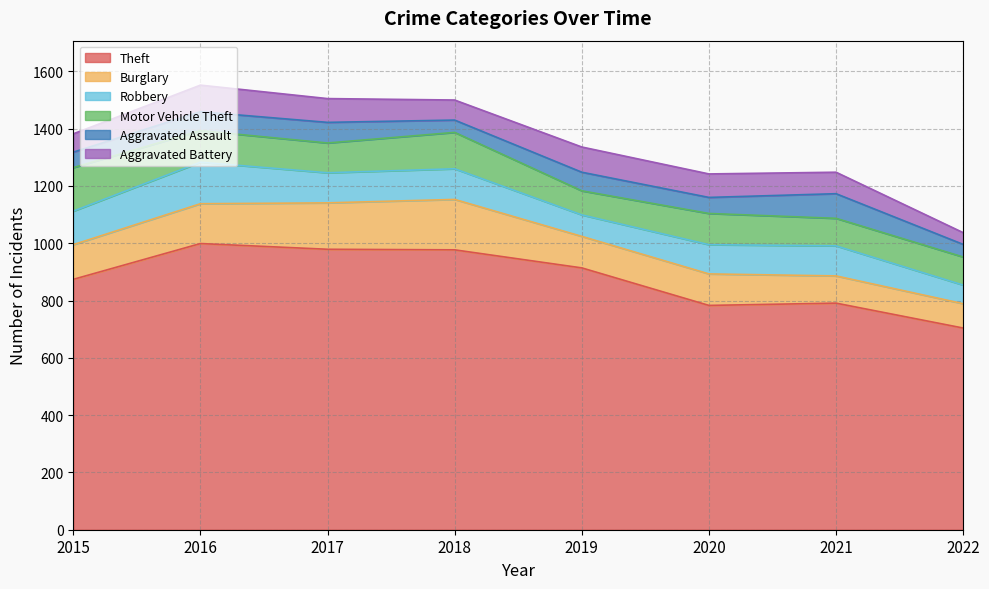

The value of Theft at 2022 is 1027. True or false?

False